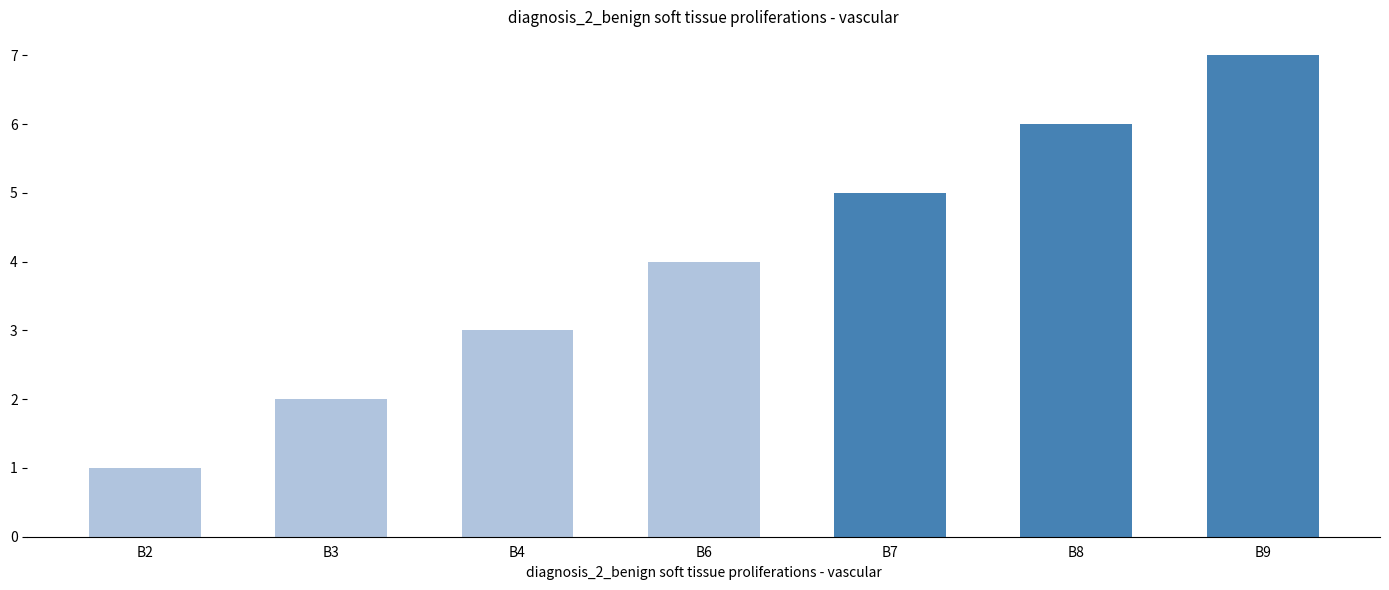

Where is the data nearest to the value 4?

B6